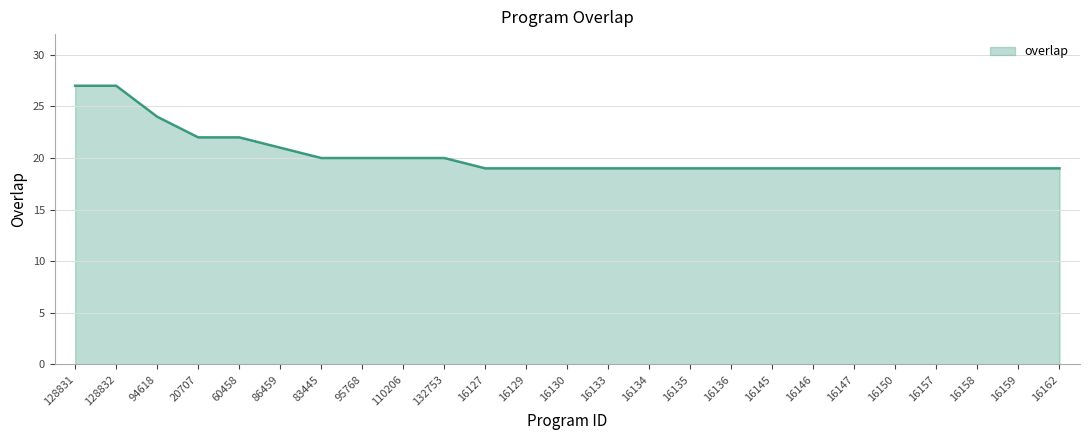

Does the chart have visible grid lines?

Yes